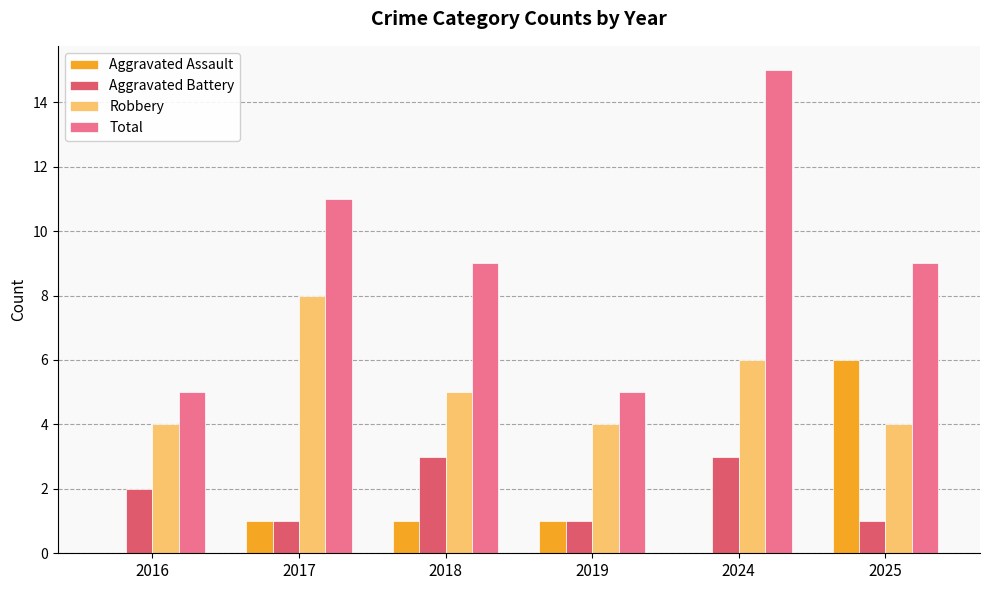

Are the bars horizontal?

No